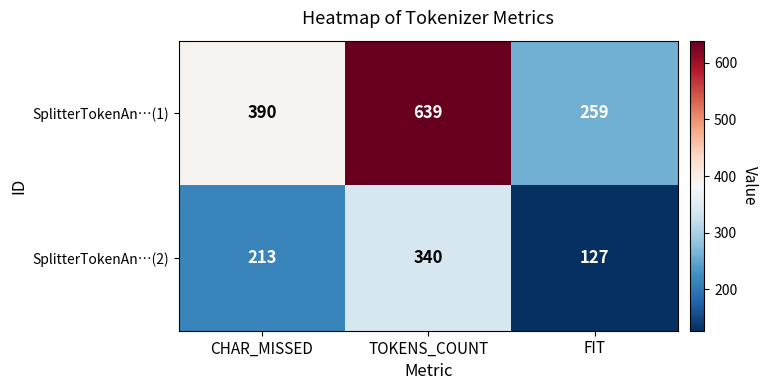

The value of SplitterTokenAn…(2) at CHAR_MISSED is 285. True or false?

False